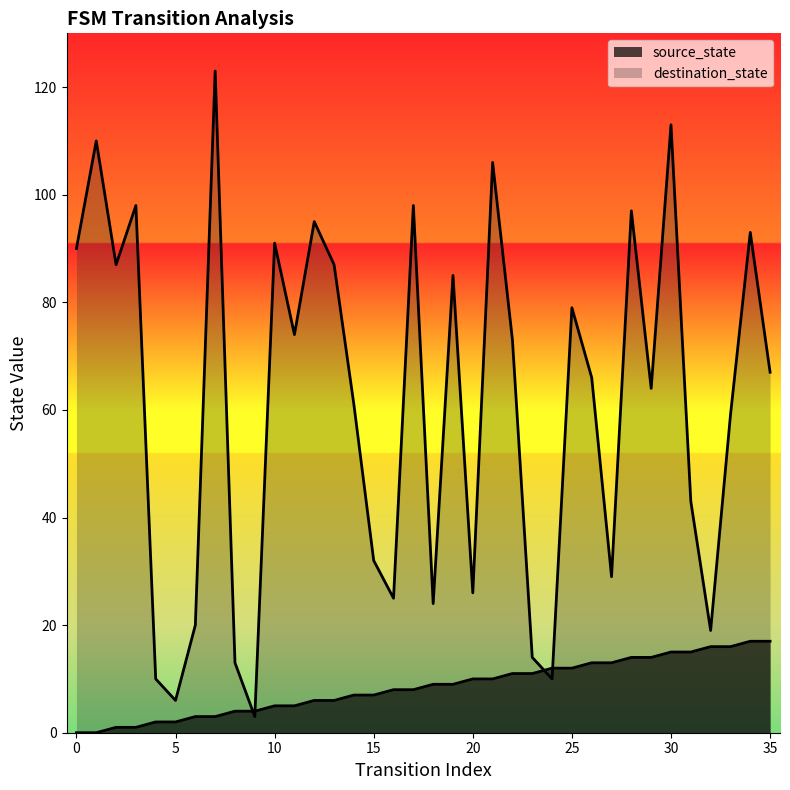

What is the difference between the highest and lowest values at 17?

90